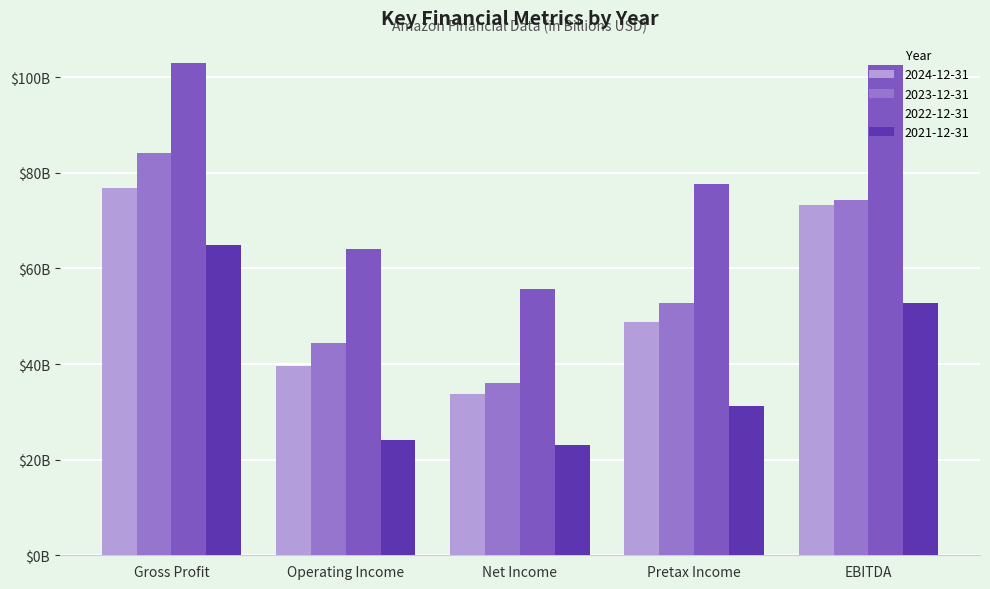

What is the minimum value for 2021-12-31?

23.0